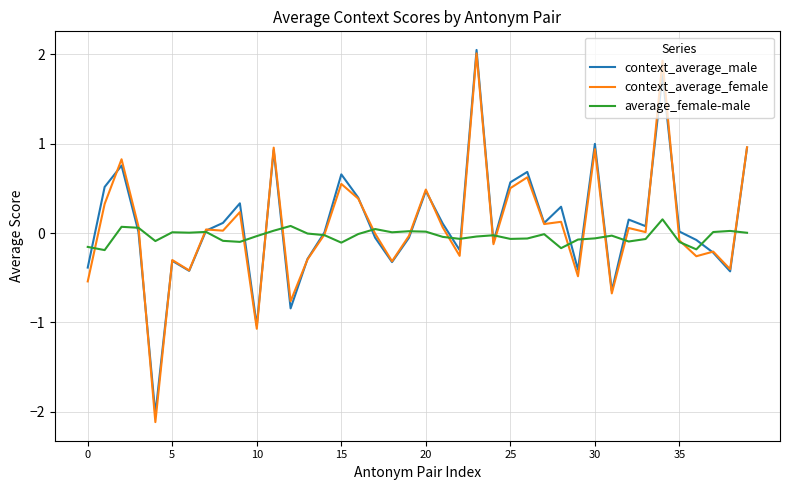

What is the highest value of the context_average_female series?

2.0